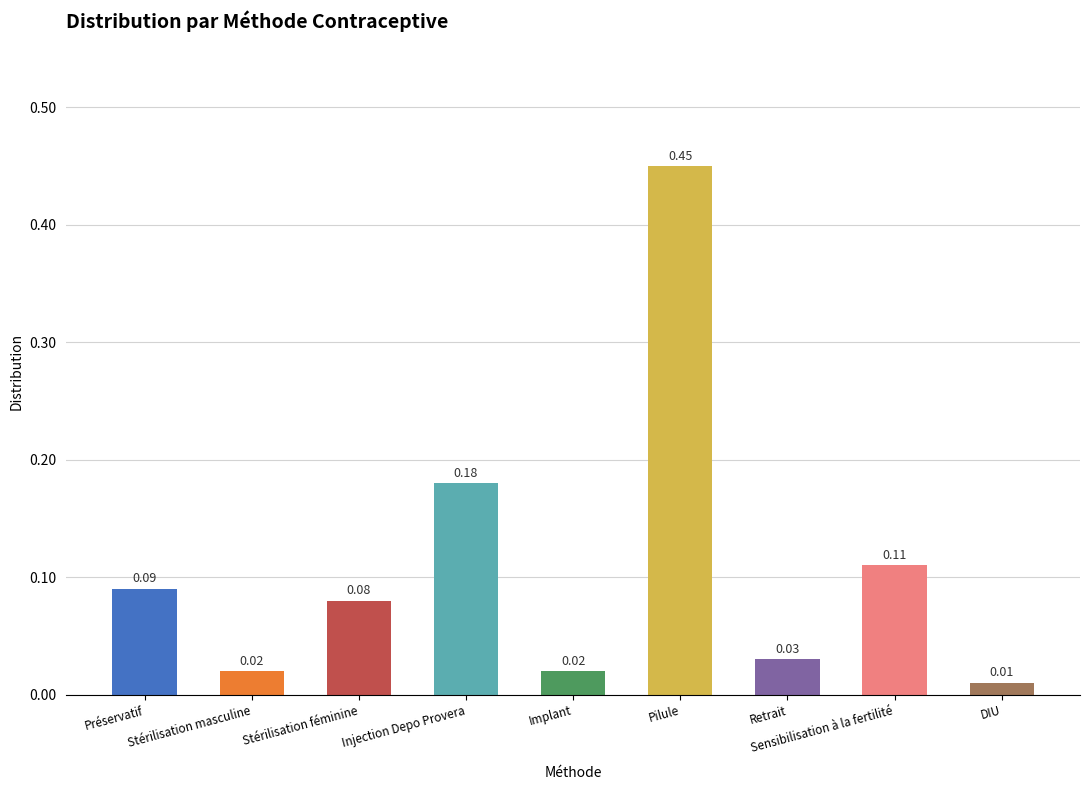

What is the sum of all values?

1.0